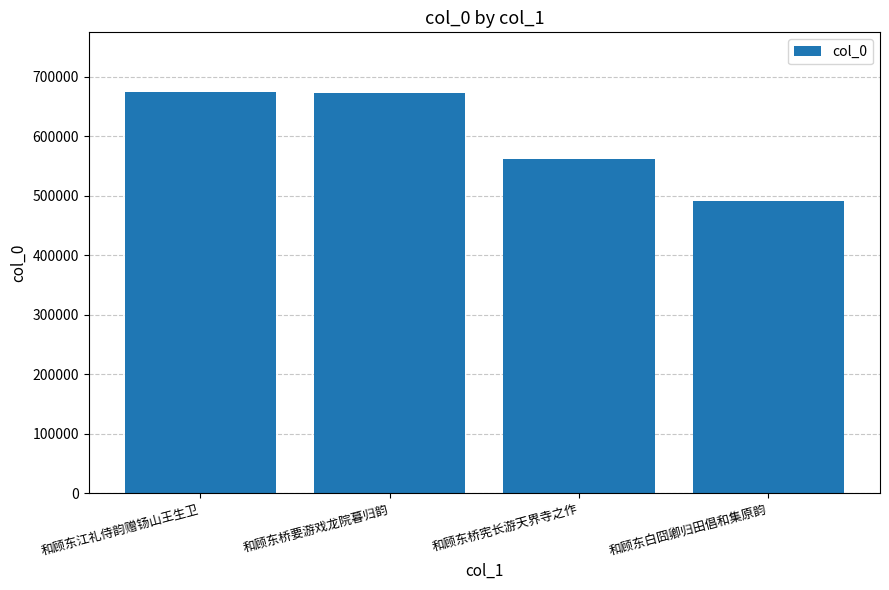

What is the average value?

599668